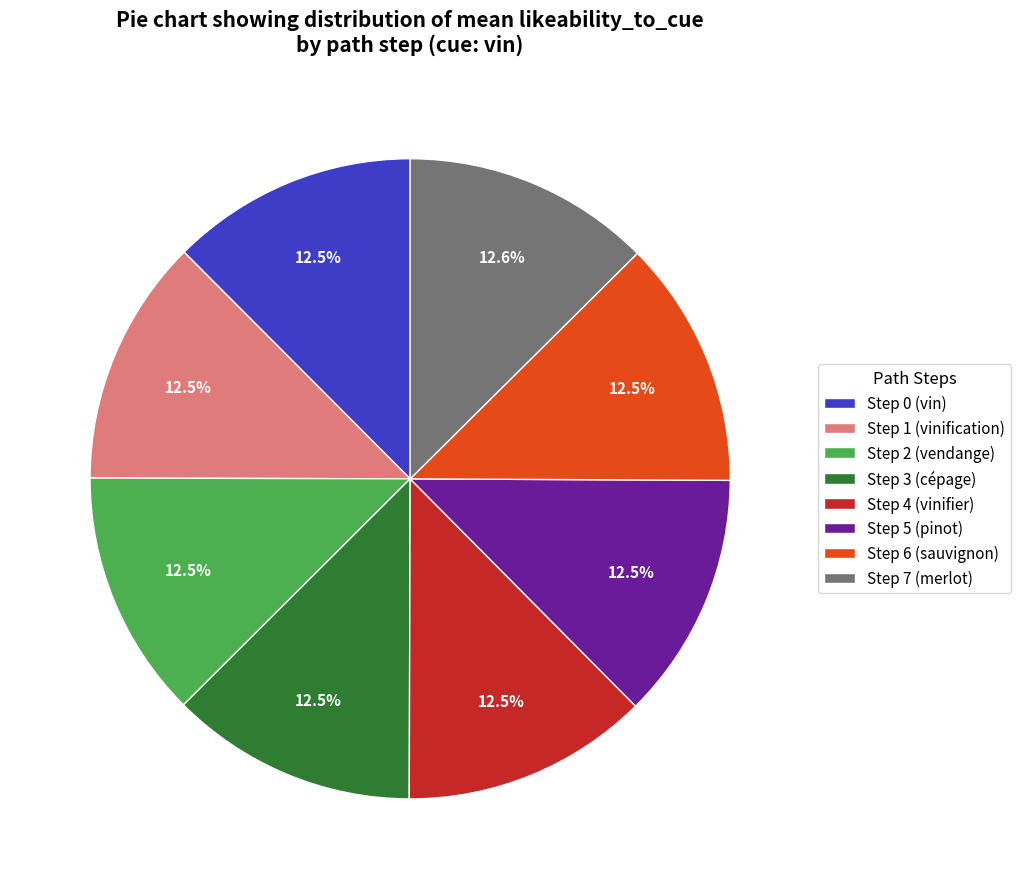

Is there any slice that represents more than half of the pie?

No